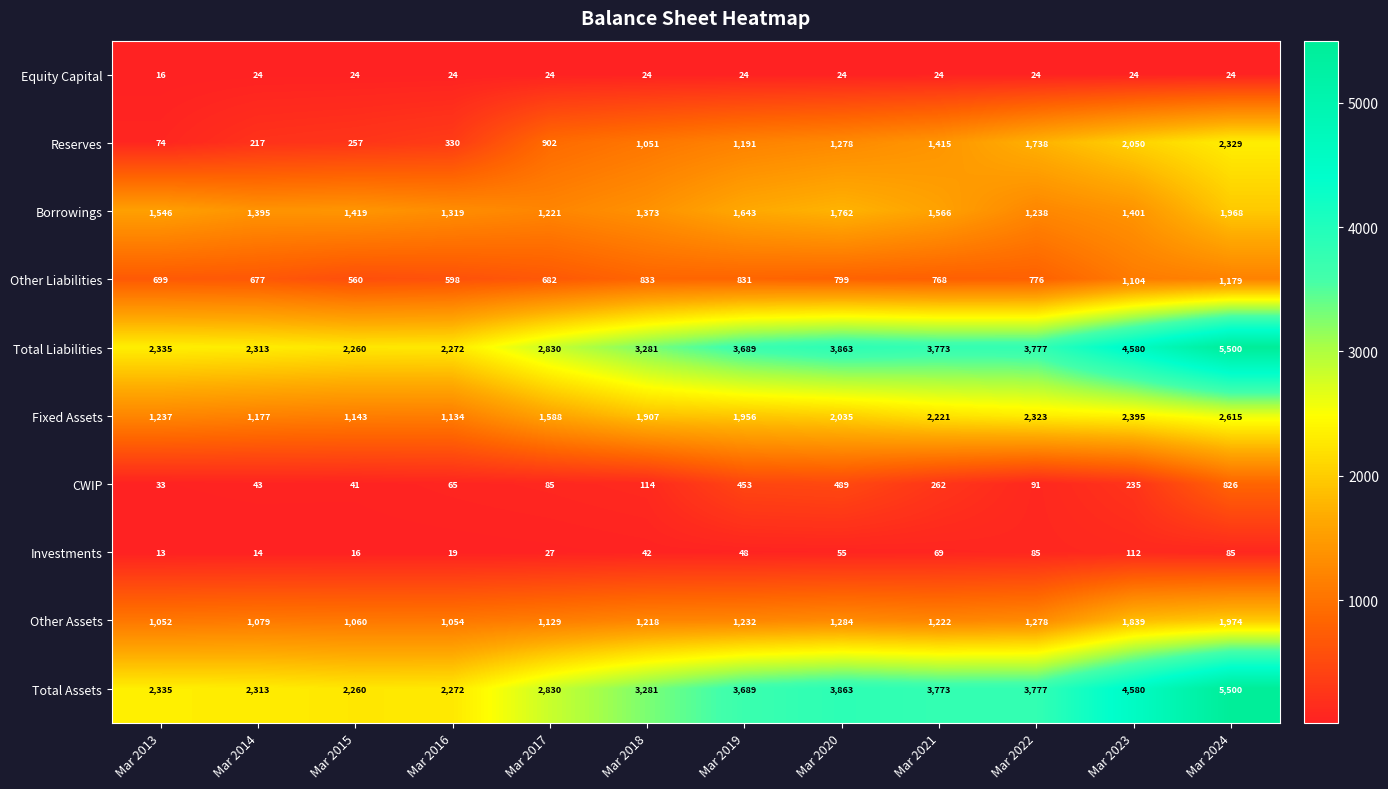

Which series changed the most between Mar 2020 and Mar 2023?

Reserves